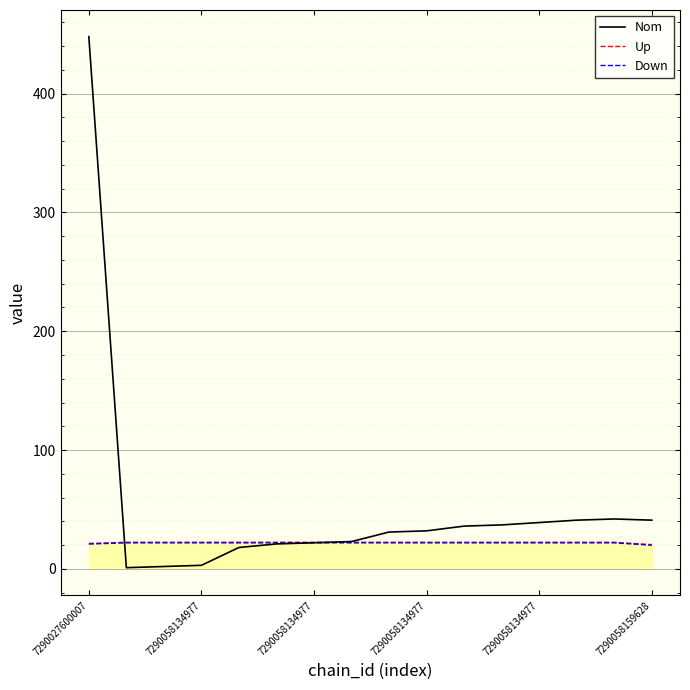

Which series has the largest total across all categories?

Nom